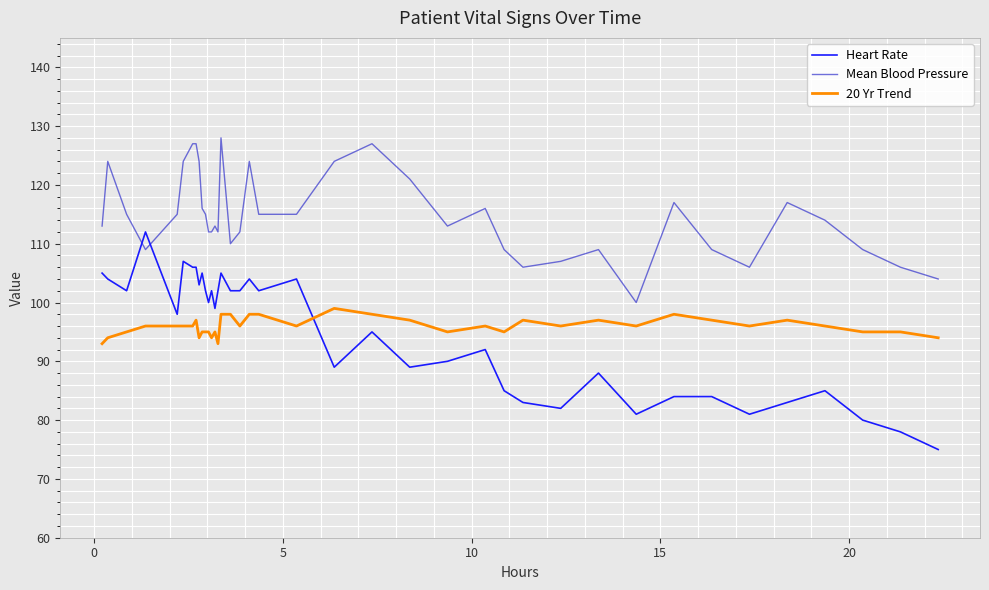

Which series has the largest total across all categories?

Mean Blood Pressure